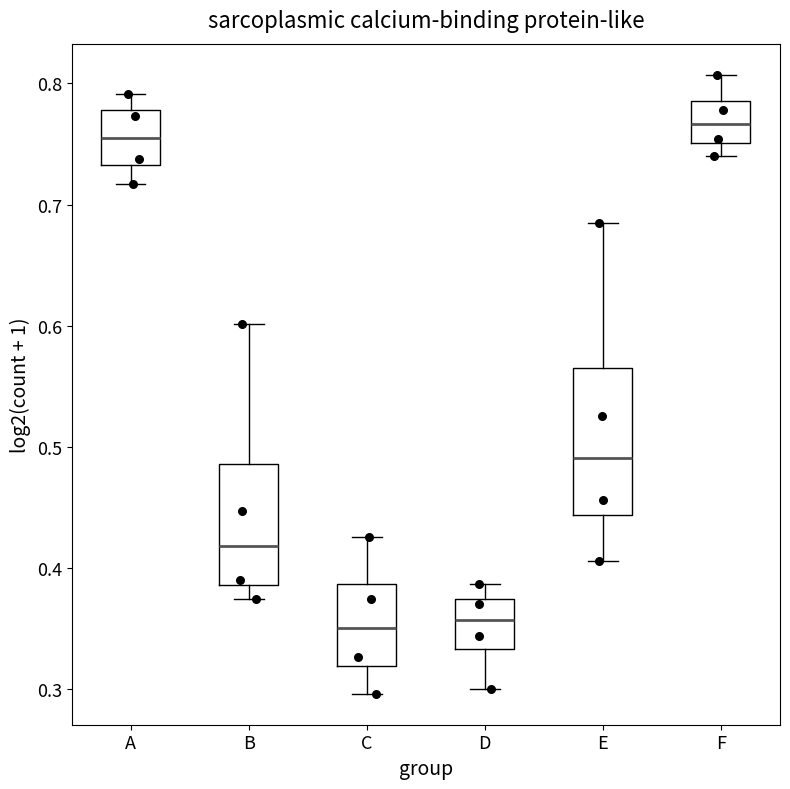

Reading left to right, transcribe this box plot: for each box, give where its median line is, the range the box spans, and where its two whiskers end, as read against the y-axis. The values are not printed on the chart, so give them approximately, as read against the axis.

A: median 0.76, box 0.73 to 0.78, whiskers 0.72 to 0.79
B: median 0.42, box 0.39 to 0.49, whiskers 0.37 to 0.60
C: median 0.35, box 0.32 to 0.39, whiskers 0.30 to 0.43
D: median 0.36, box 0.33 to 0.37, whiskers 0.30 to 0.39
E: median 0.49, box 0.44 to 0.57, whiskers 0.41 to 0.69
F: median 0.77, box 0.75 to 0.79, whiskers 0.74 to 0.81